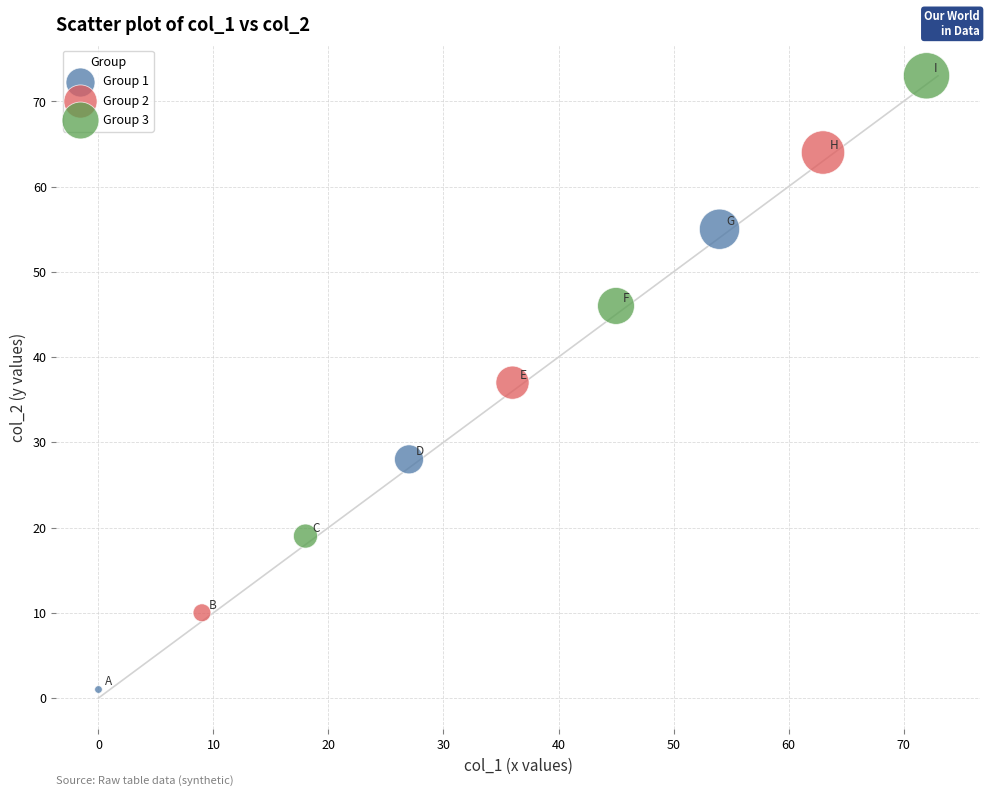

Which series contains the highest Y value?

Group 3